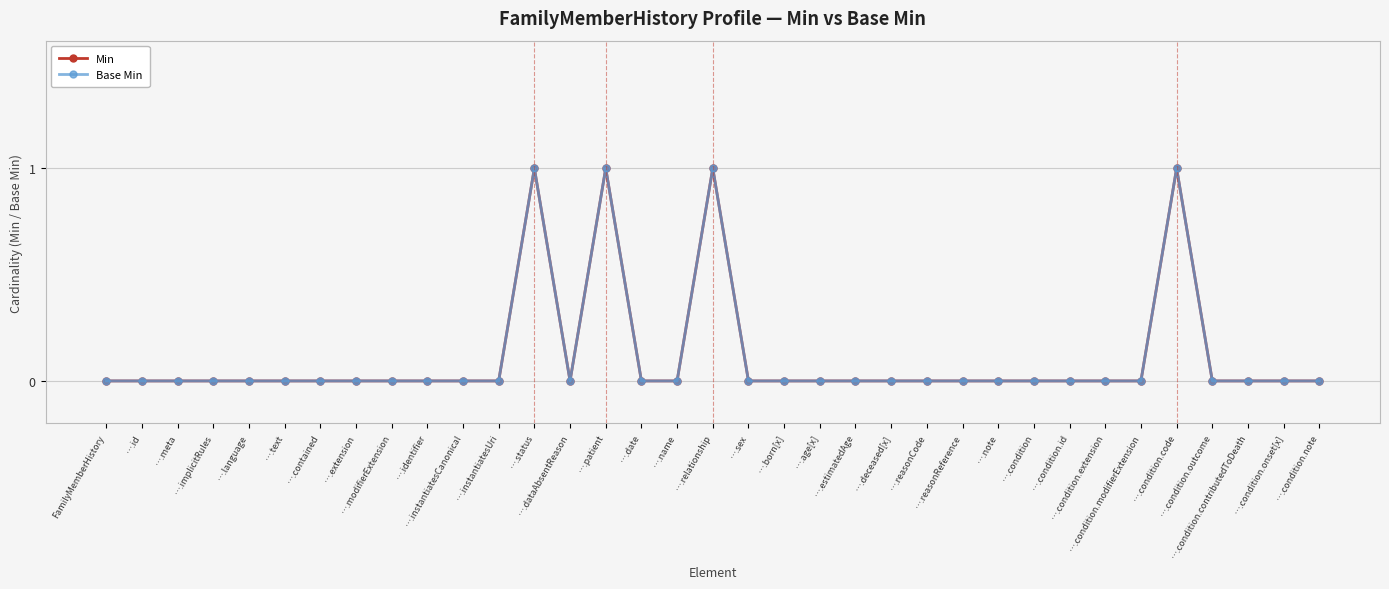

Does the chart have visible grid lines?

Yes